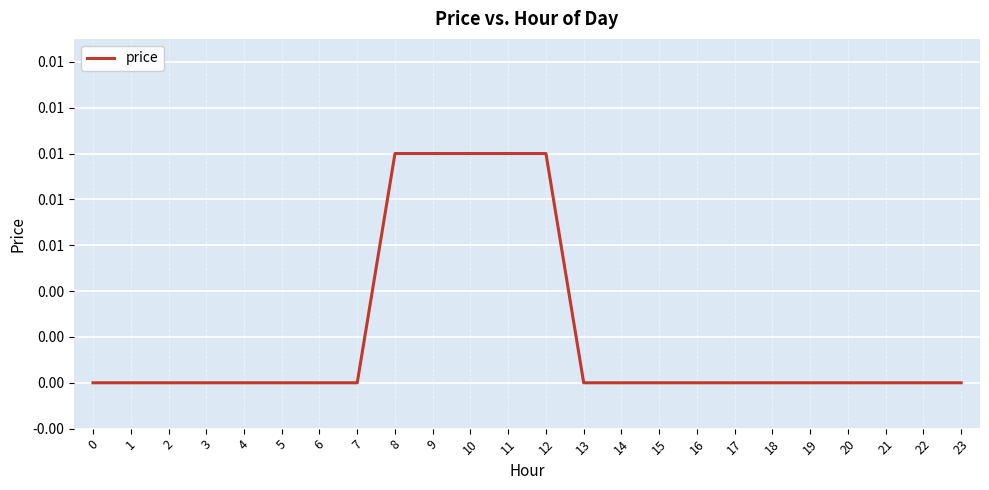

Does the chart have visible grid lines?

Yes